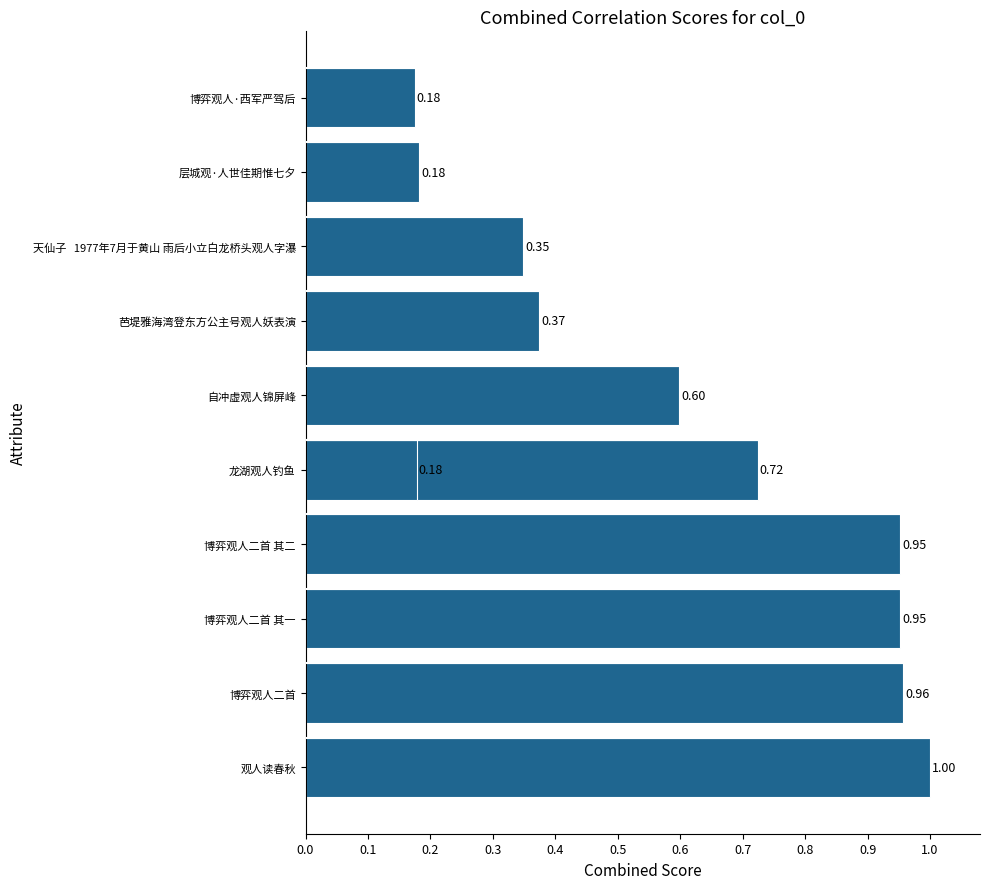

Reading left to right, transcribe all the data shown in this chart.

1.0	1.0	1.0	1.0	0.7	0.6	0.4	0.3	0.2	0.2	0.2